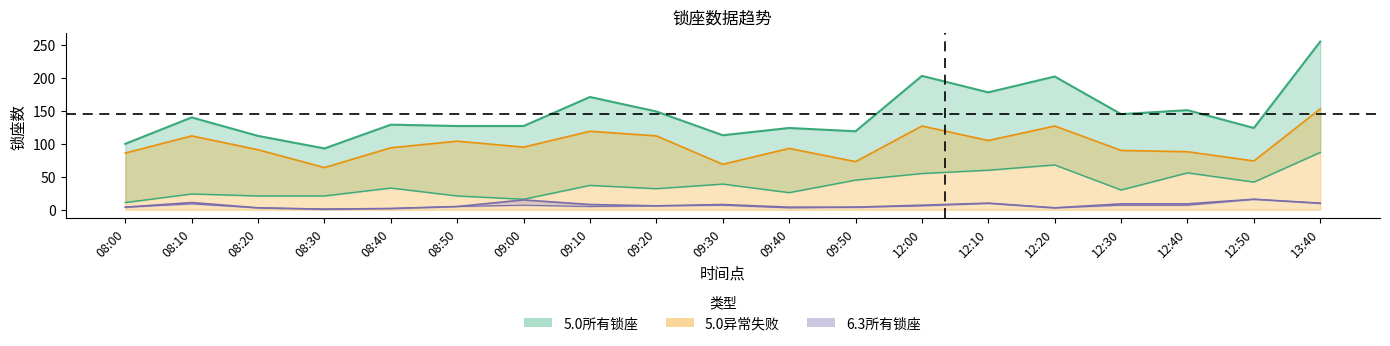

What is the difference between the maximum and minimum values in the 5.0成功锁座 series?

76